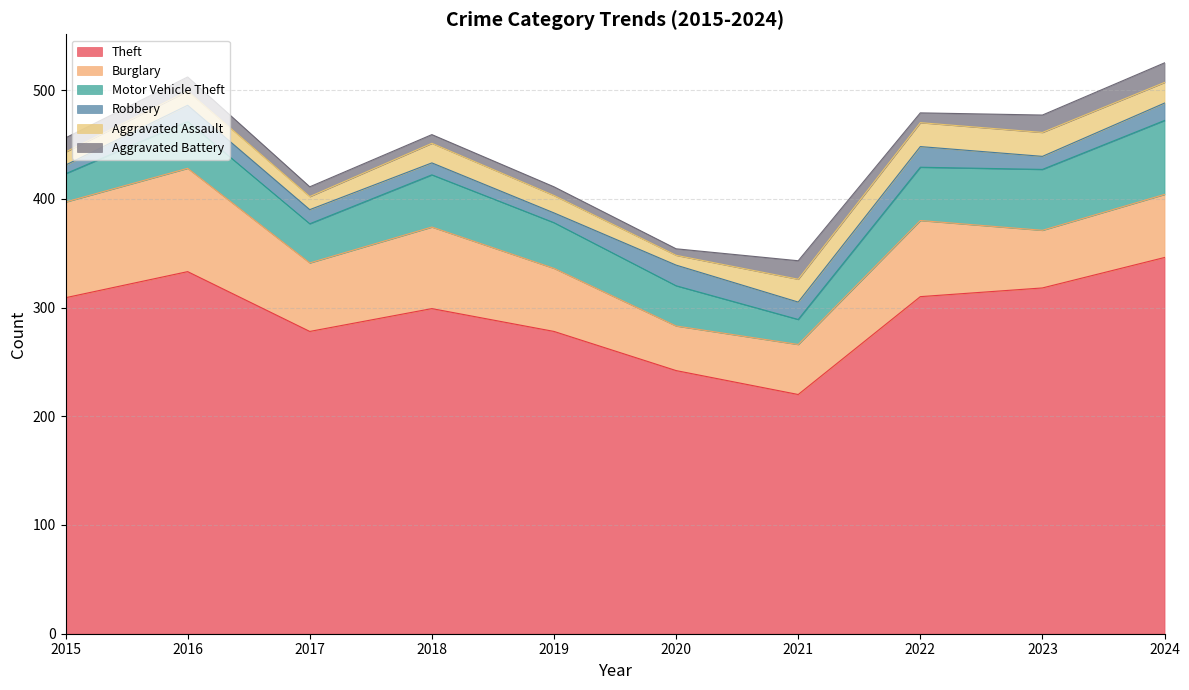

True or false: Motor Vehicle Theft has a value of 43 at 2015.

False